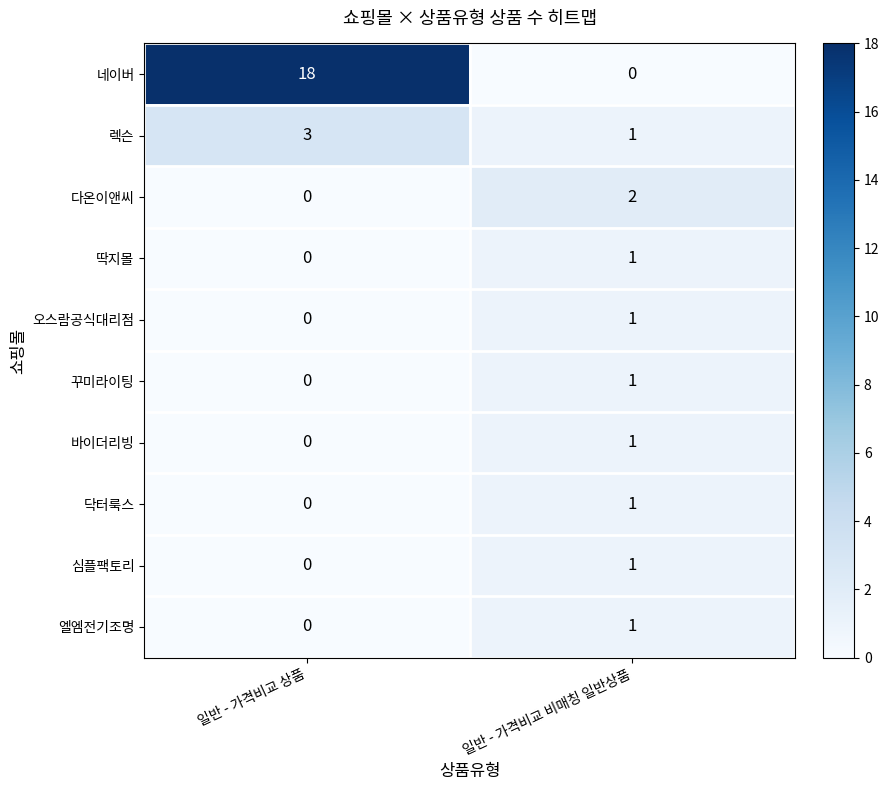

The value of 네이버 at 일반 - 가격비교 상품 is 27. True or false?

False